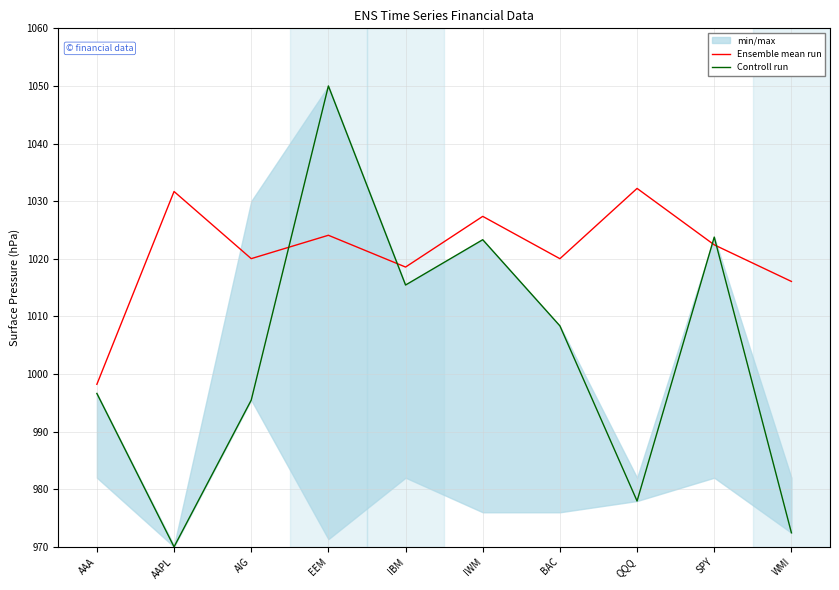

The value of Controll run at BAC is 1414.7. True or false?

False